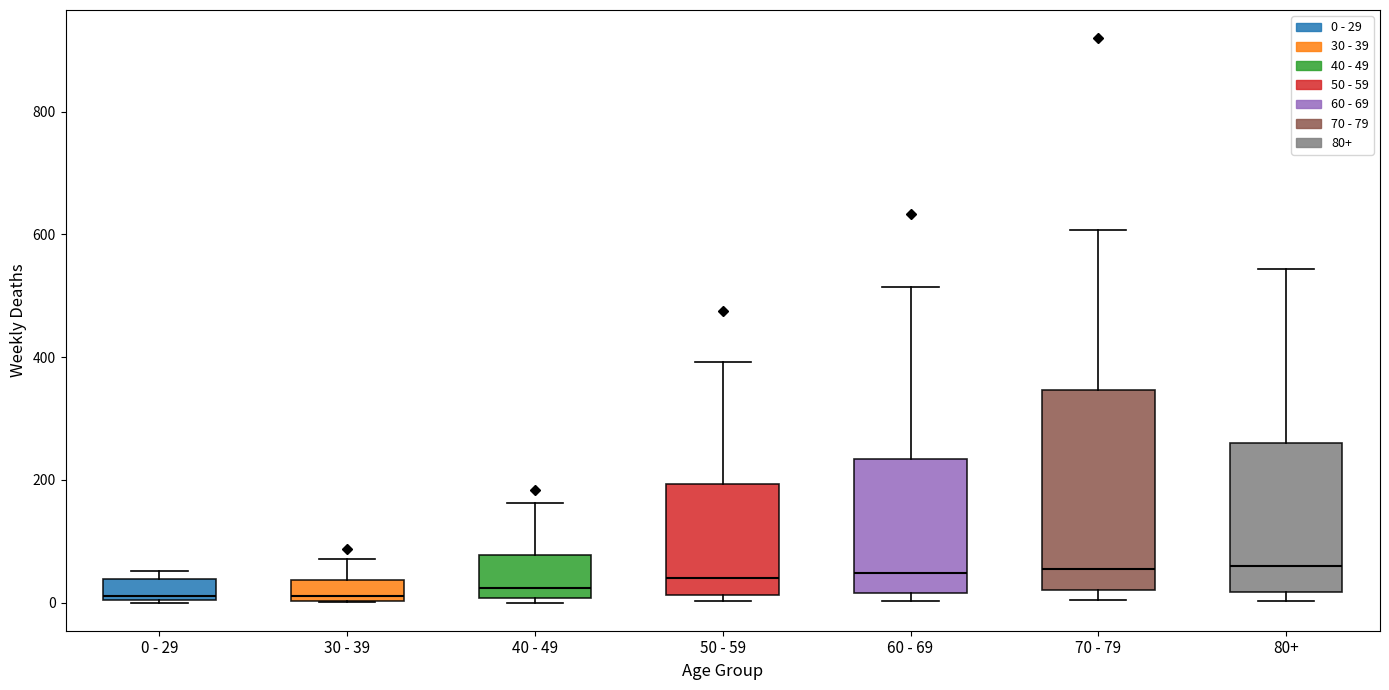

Reading left to right, transcribe this box plot: for each box, give where its median line is, the range the box spans, and where its two whiskers end, as read against the y-axis. The values are not printed on the chart, so give them approximately, as read against the axis.

0 - 29: median 20, box 0 to 40, whiskers 0 to 60
30 - 39: median 20, box 0 to 40, whiskers 0 to 80
40 - 49: median 20, box 0 to 80, whiskers 0 (just below the box's lower edge) to 160
50 - 59: median 40, box 20 to 200, whiskers 0 to 400
60 - 69: median 40, box 20 to 240, whiskers 0 to 520
70 - 79: median 60, box 20 to 340, whiskers 0 to 600
80+: median 60, box 20 to 260, whiskers 0 to 540